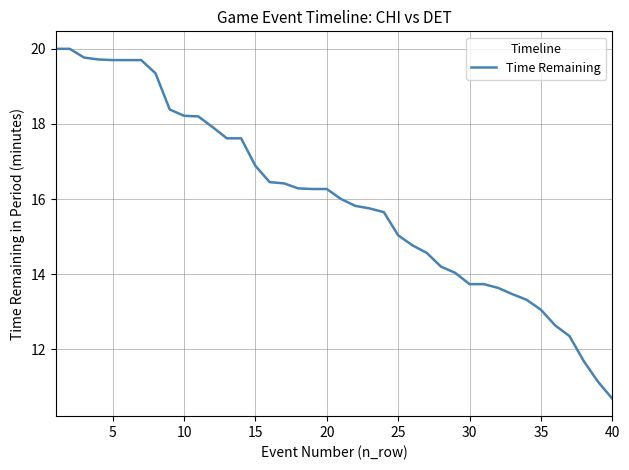

What is the smallest value displayed?

10.7